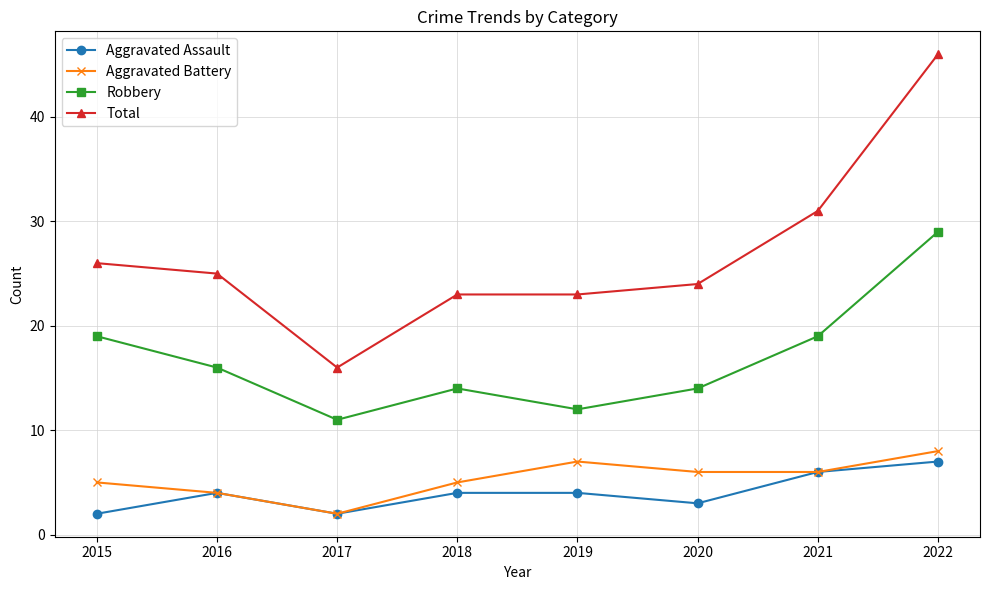

The Total series shows 23 at 2019. True or false?

True